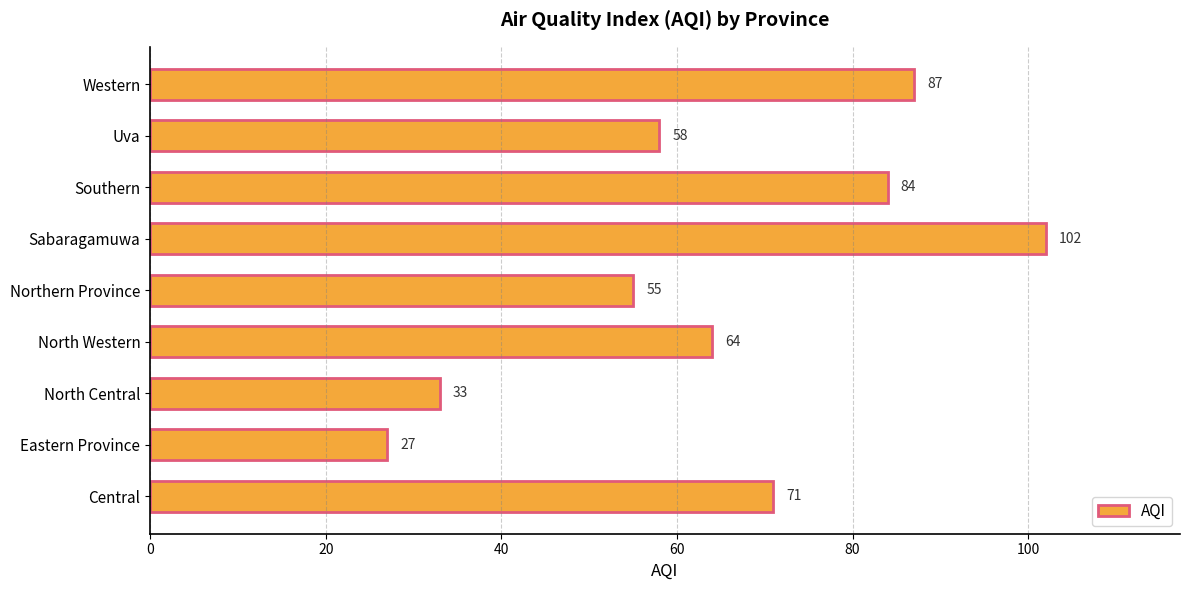

What is the difference between the maximum and minimum values?

75